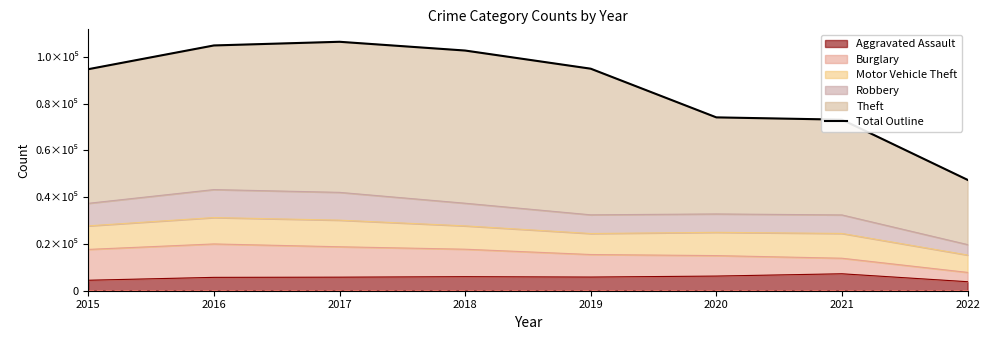

What is the sum of the values at 2022 and 2019?

142328